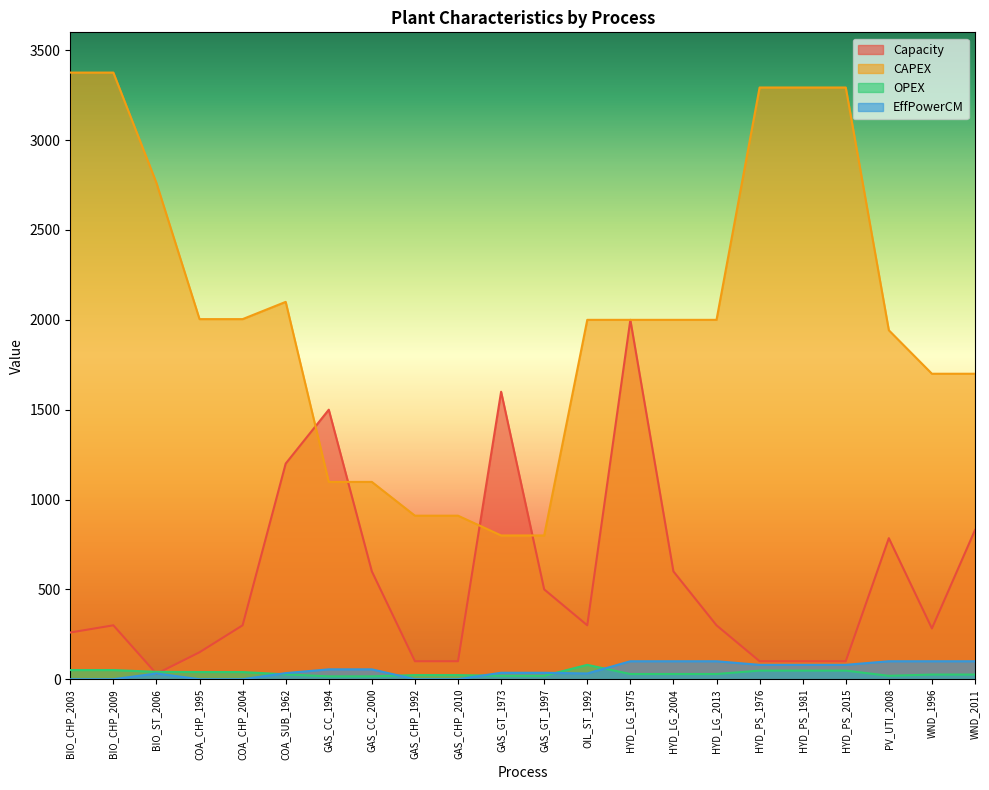

What is the value of the OPEX point at the 13th from the left?

80.0